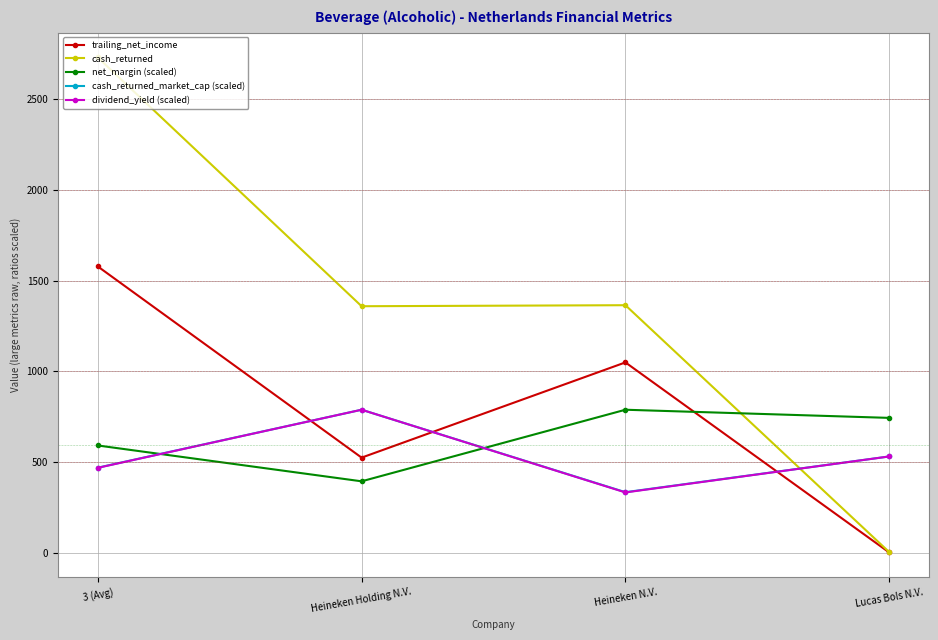

What is the smallest value displayed?

3.1